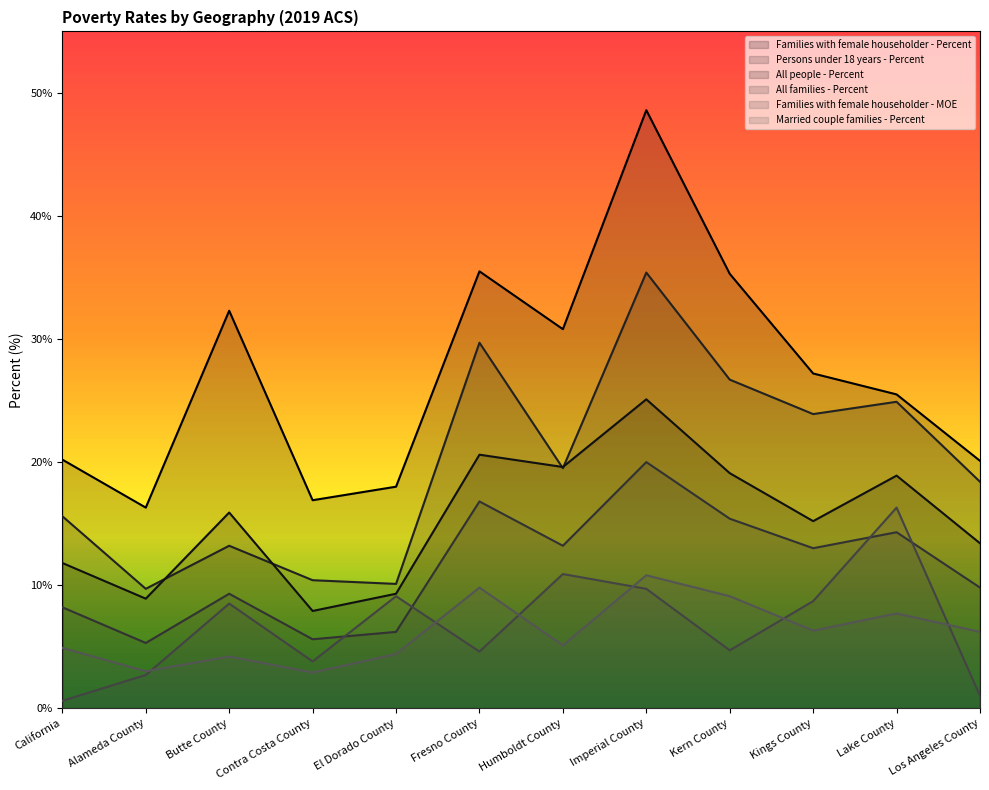

What is the label of the 3rd point from the left?

Butte County